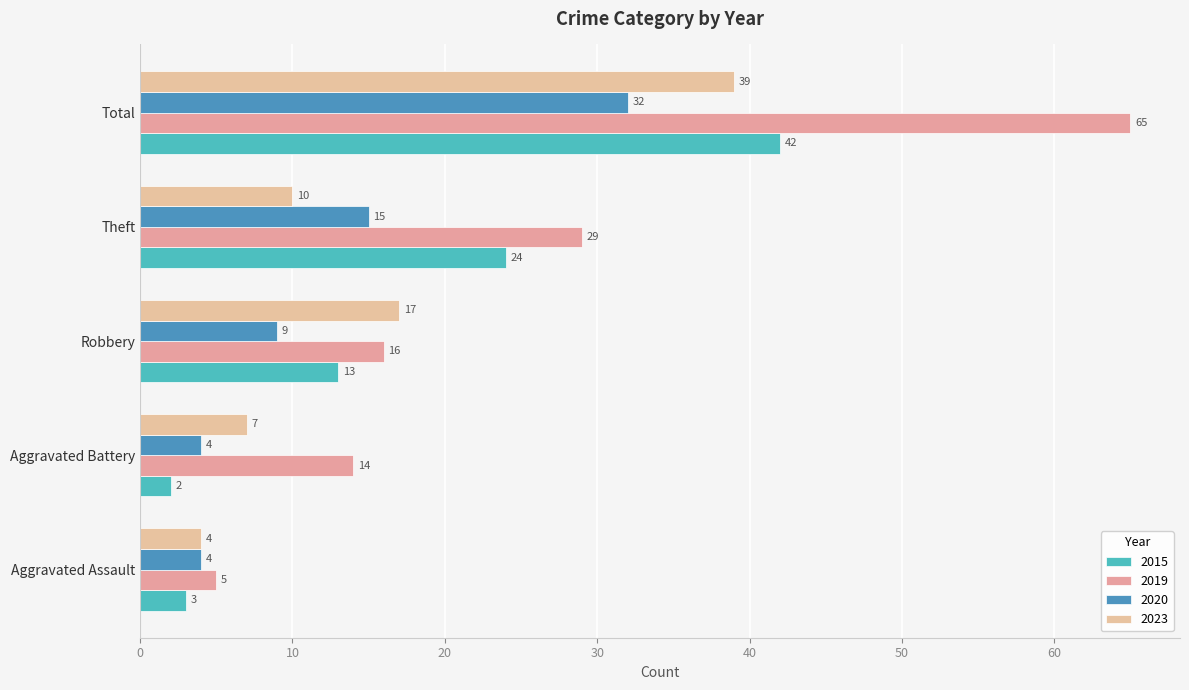

Count the number of data series in this chart.

4